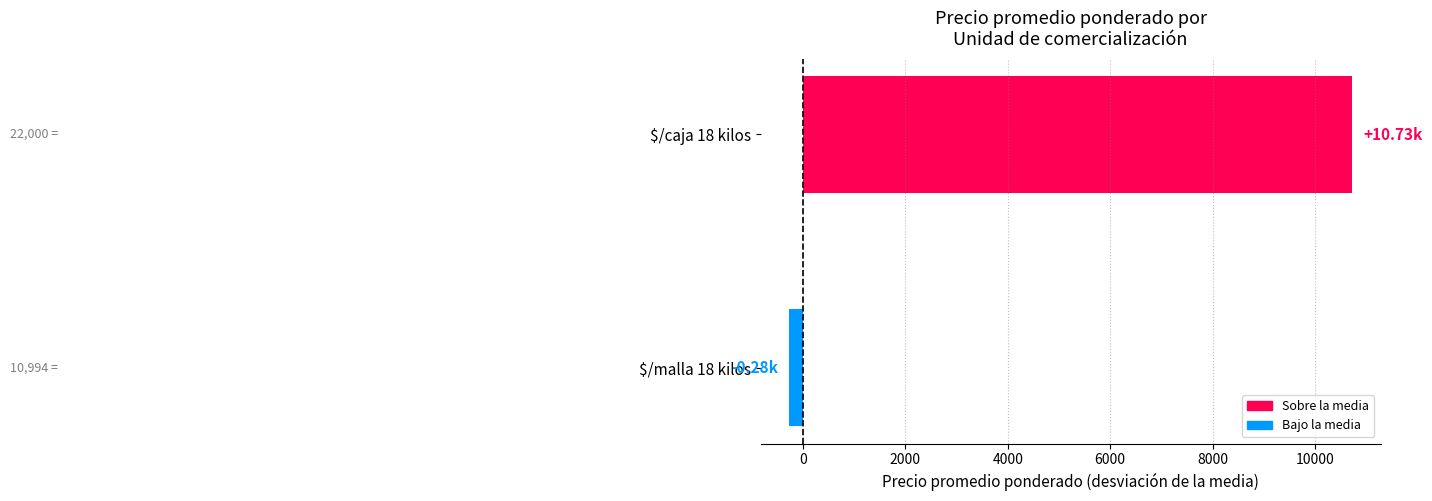

What is the sum of all values?

10455.7